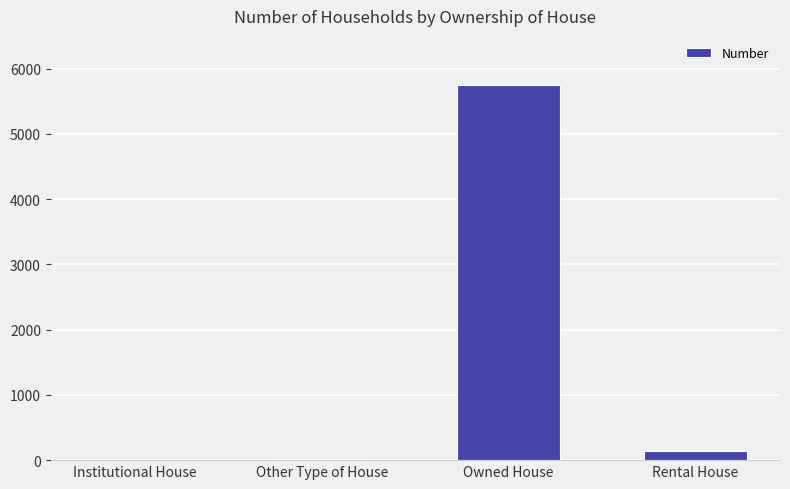

What is the greatest value displayed?

5740